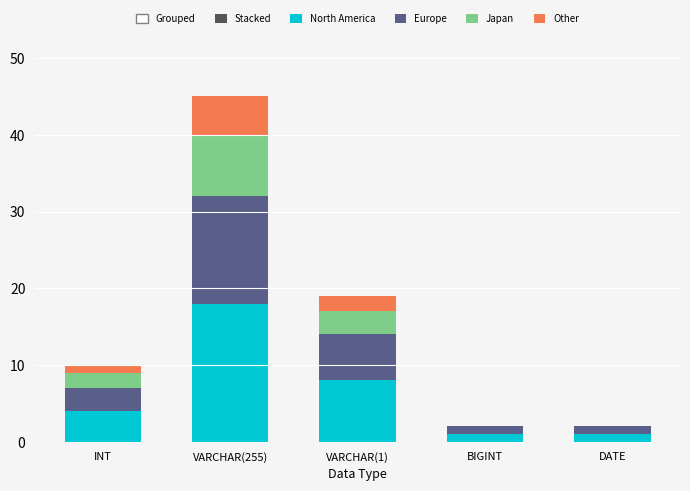

How many categories are shown in the chart?

5